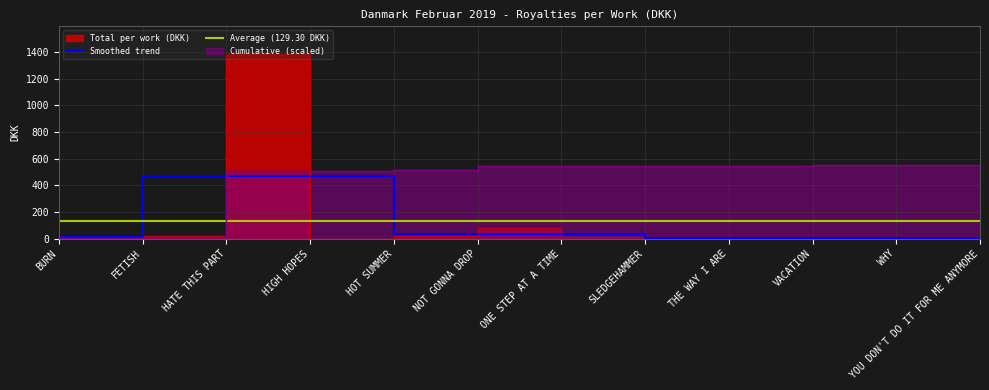

Does the chart display data point markers on the line(s)?

No